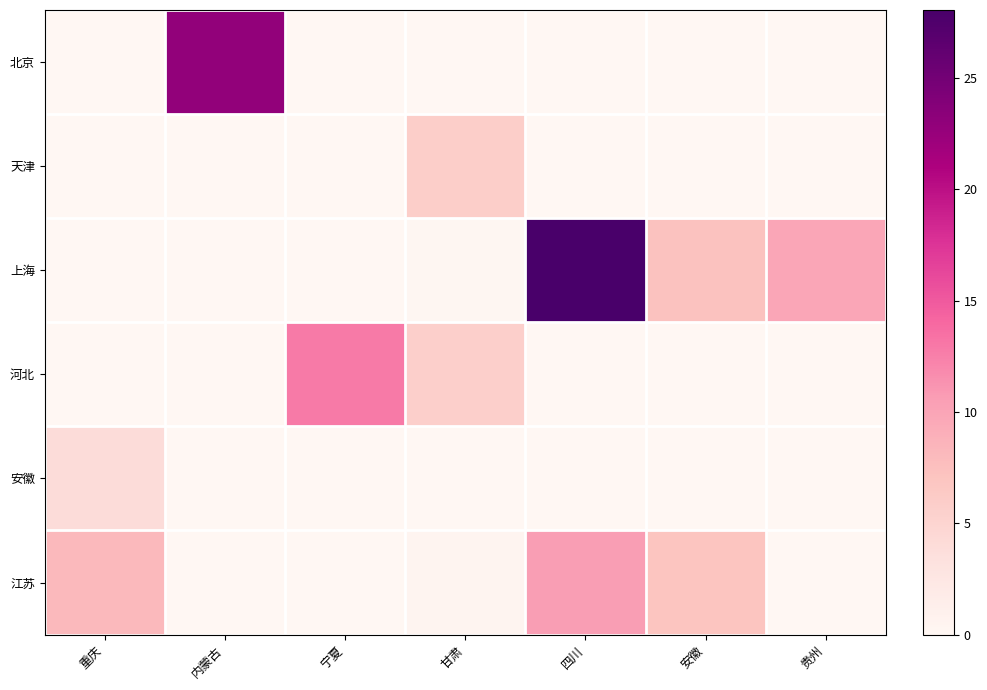

Reading right to left, what are all the values shown in this chart?

北京: 贵州=0.0	安徽=0.0	四川=0.0	甘肃=0.0	宁夏=0.1	内蒙古=22.8	重庆=0.0
天津: 贵州=0.0	安徽=0.0	四川=0.0	甘肃=5.8	宁夏=0.0	内蒙古=0.0	重庆=0.0
上海: 贵州=9.8	安徽=7.3	四川=28.1	甘肃=0.2	宁夏=0.0	内蒙古=0.0	重庆=0.0
河北: 贵州=0.0	安徽=0.0	四川=0.0	甘肃=5.6	宁夏=12.9	内蒙古=0.0	重庆=0.0
安徽: 贵州=0.0	安徽=0.0	四川=0.0	甘肃=0.0	宁夏=0.0	内蒙古=0.0	重庆=4.0
江苏: 贵州=0.0	安徽=6.9	四川=10.6	甘肃=0.5	宁夏=0.0	内蒙古=0.0	重庆=8.1